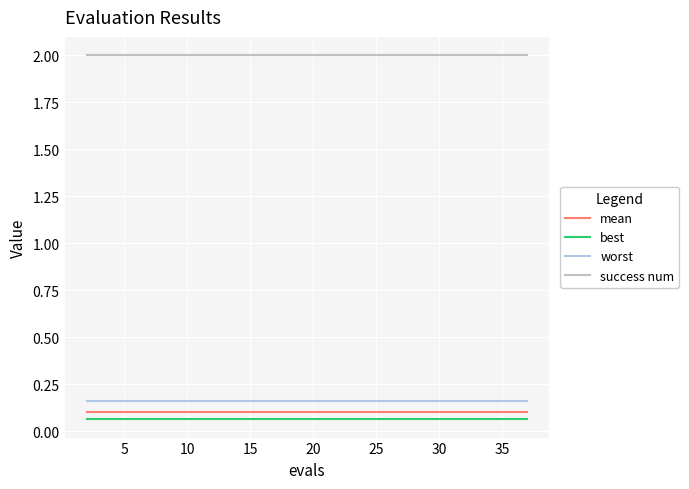

What is the sum of all success num values?

40.0